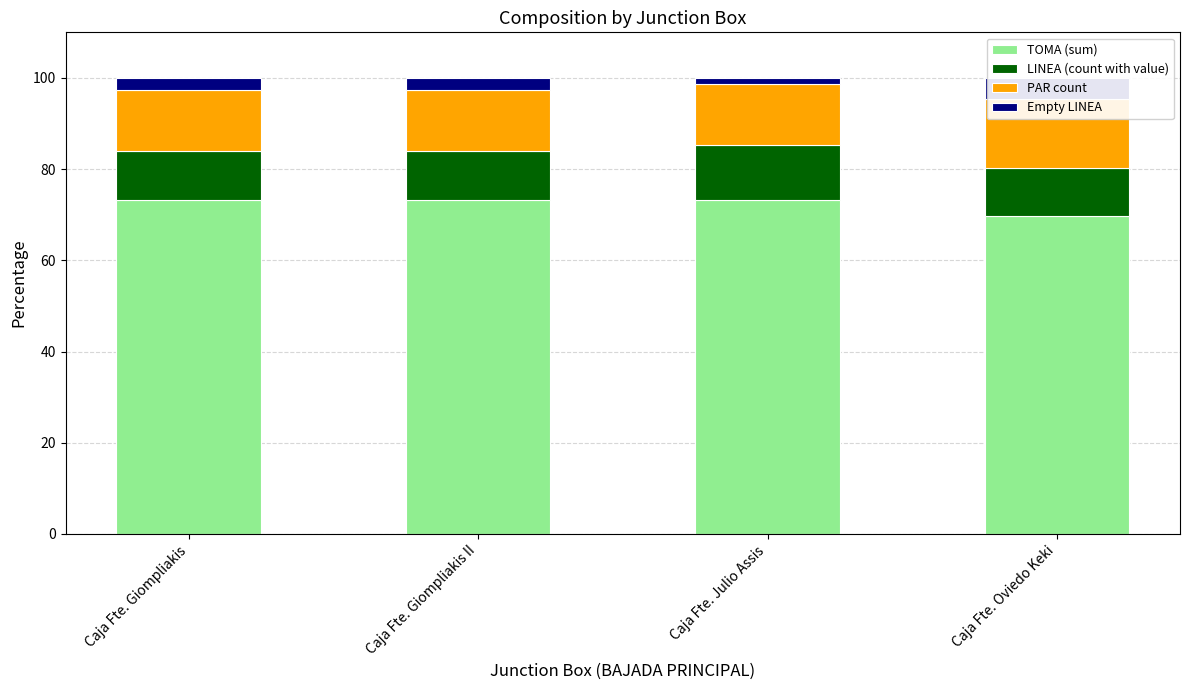

How many values in the TOMA (sum) series exceed 73?

3